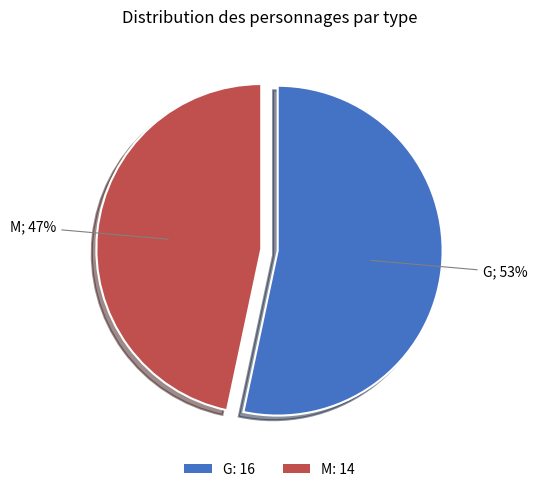

Combined, do M and G account for over 50%?

Yes